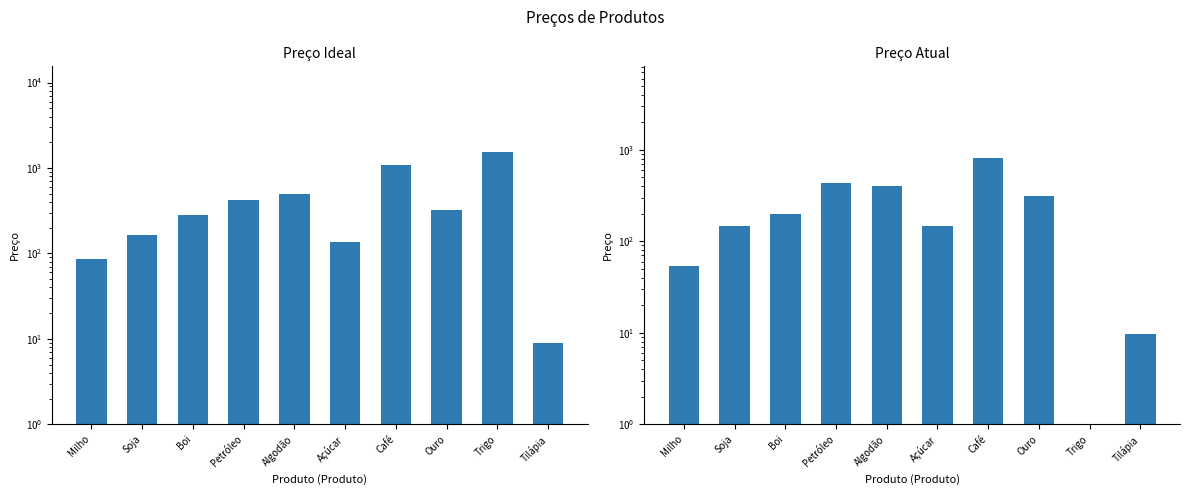

The value of Preço Ideal at Tilápia is 9.1. True or false?

True